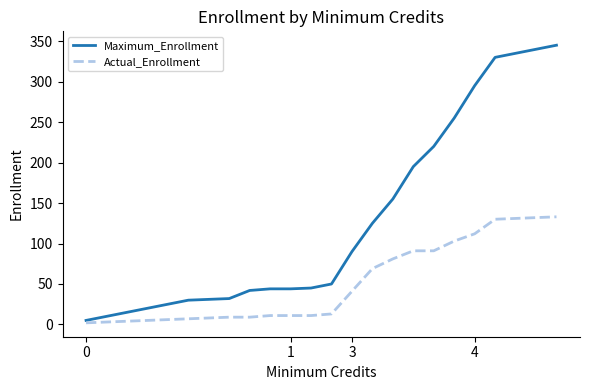

Which series has the largest total across all categories?

Maximum_Enrollment